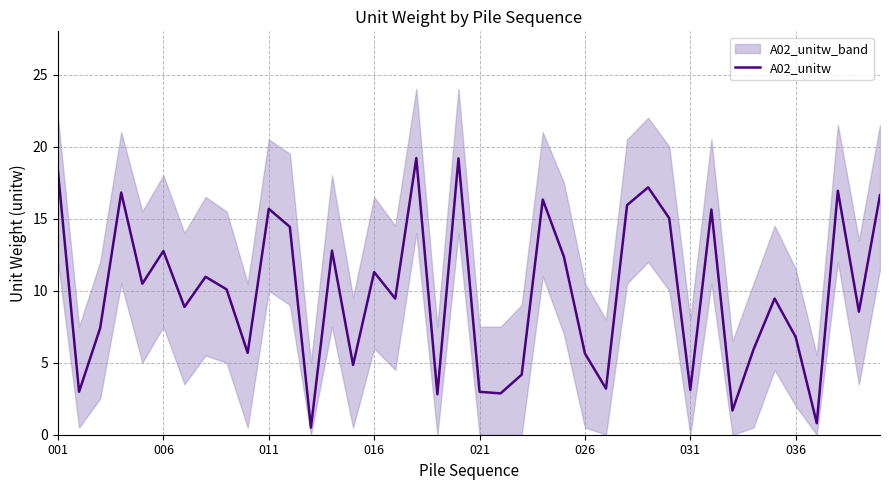

True or false: the data shows 16.6 at 39.

True